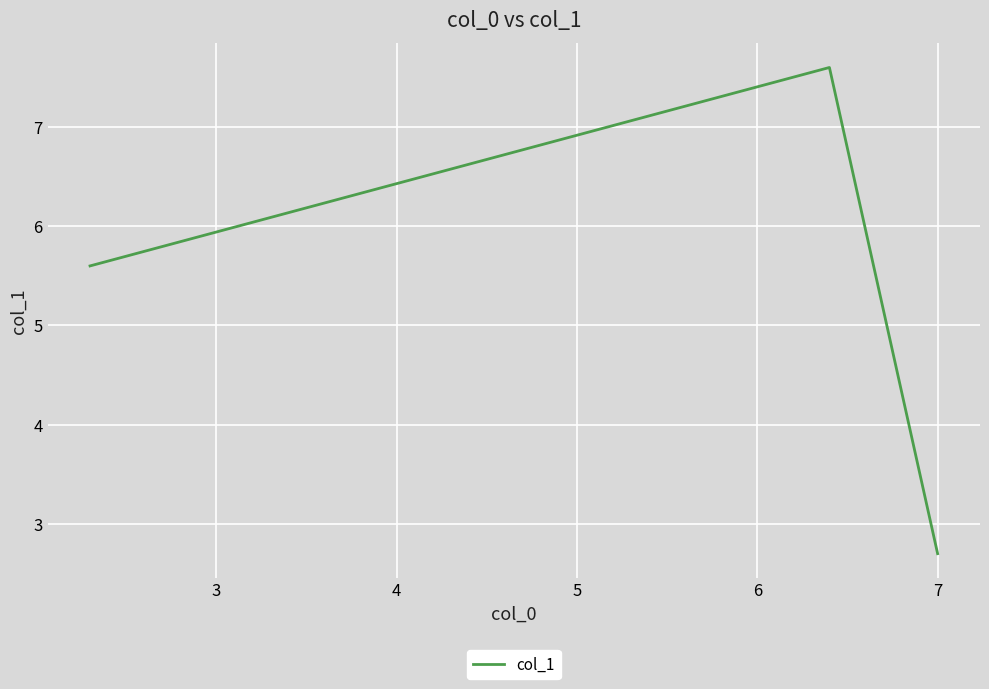

What is the sum of all values?

15.9